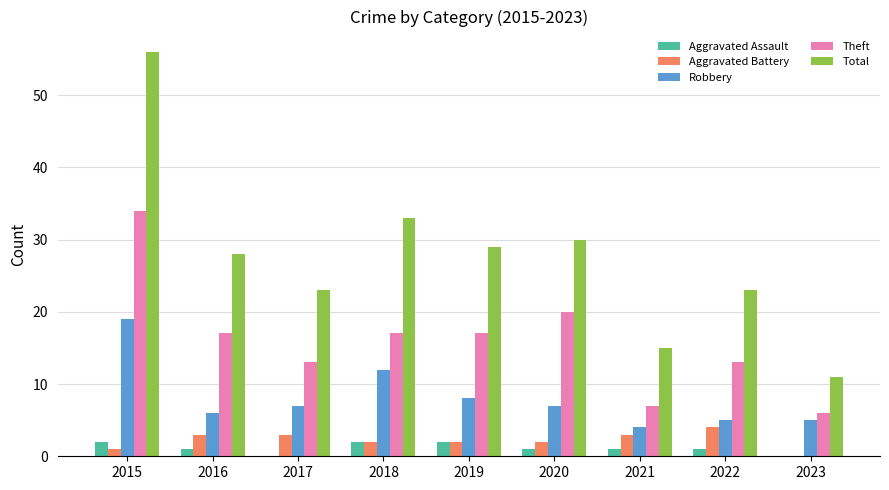

The value of Total at 2023 is 4. True or false?

False